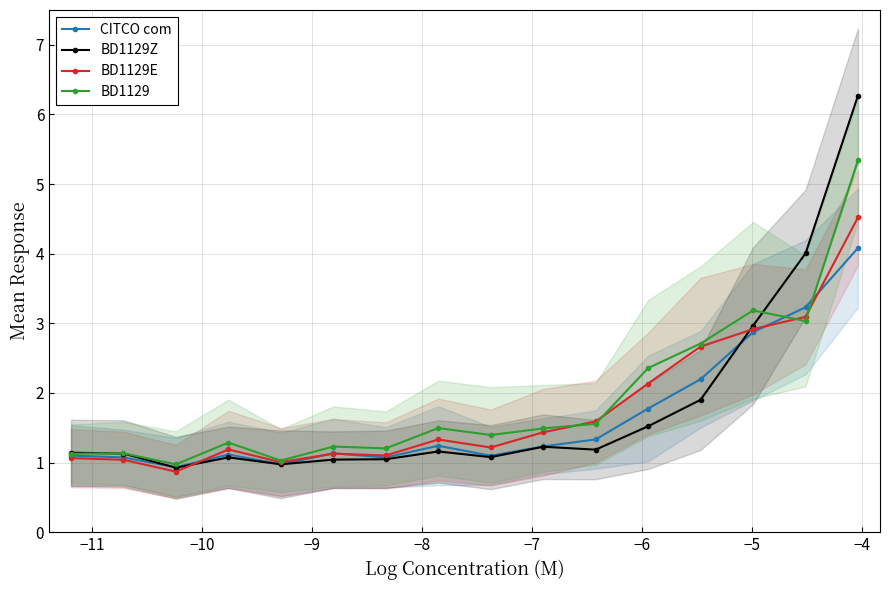

What is the lowest value of the BD1129Z series?

0.9